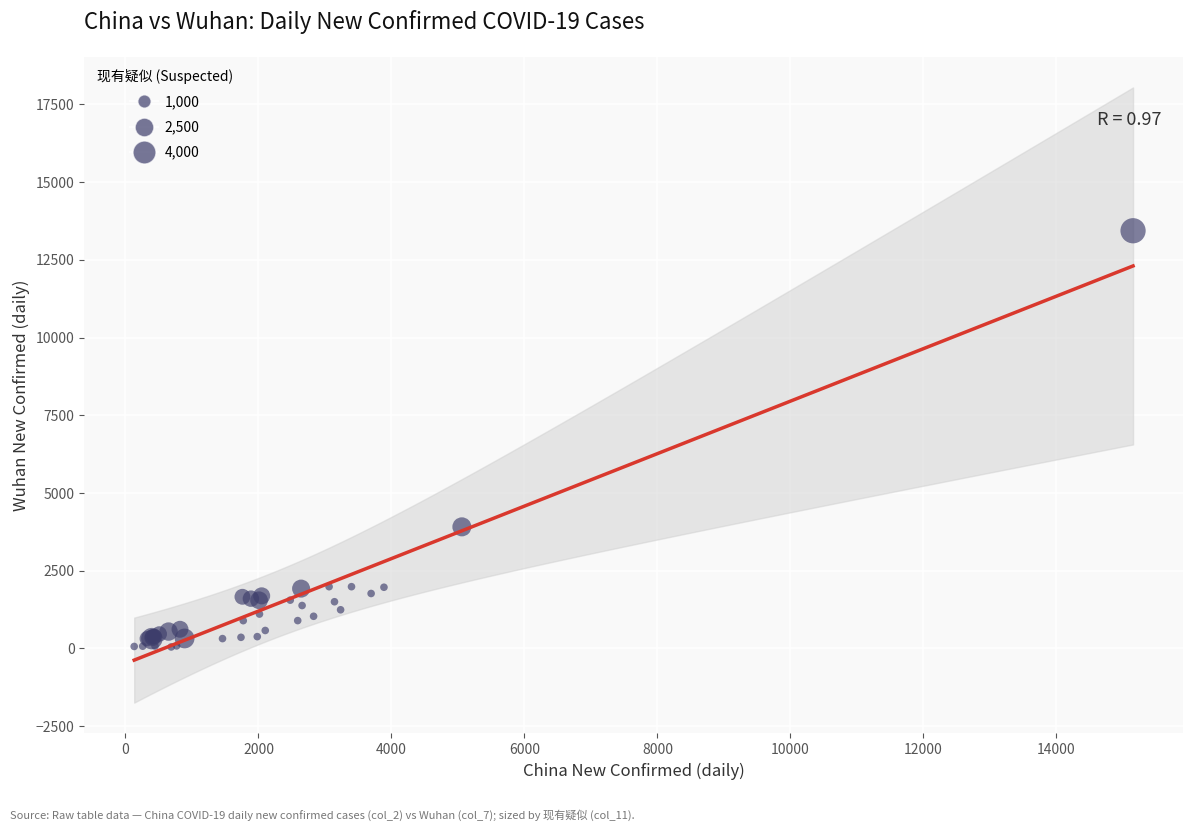

What Y value in the scatter plot is closest to 6741?

3910